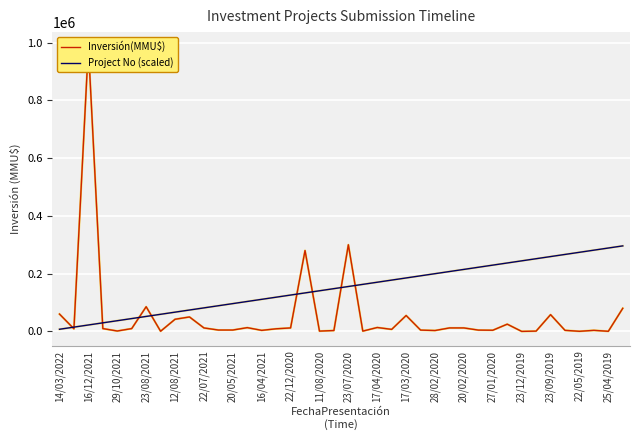

True or false: Project No (scaled) has a value of 155452.5 at 23/07/2020.

True